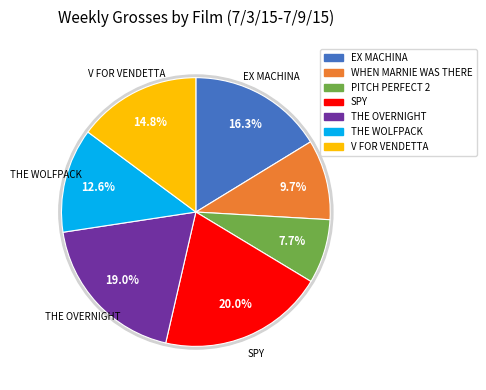

The THE OVERNIGHT slice represents 13% of the pie. True or false?

False